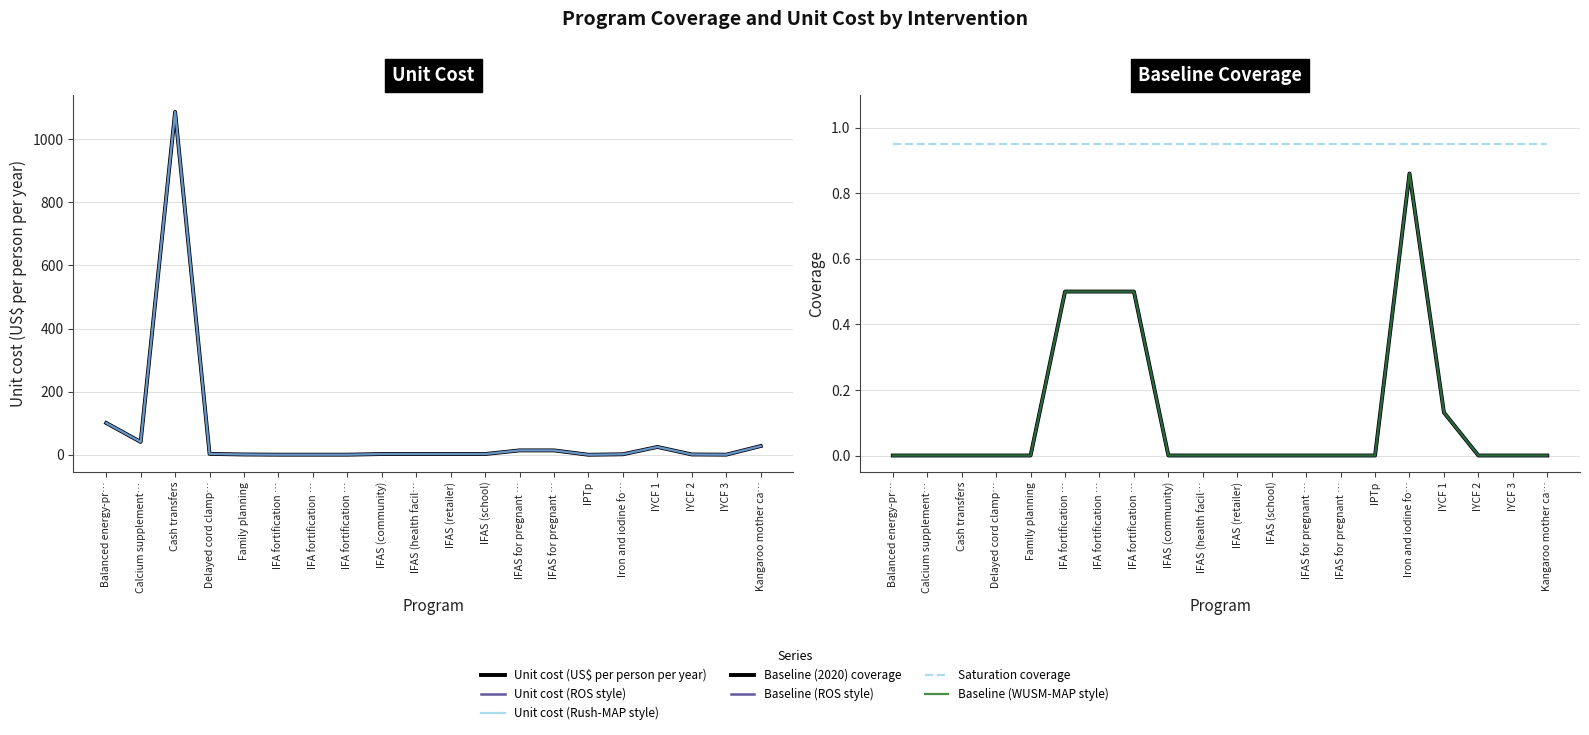

What is the label of the 7th point from the left?

IFA fortification …